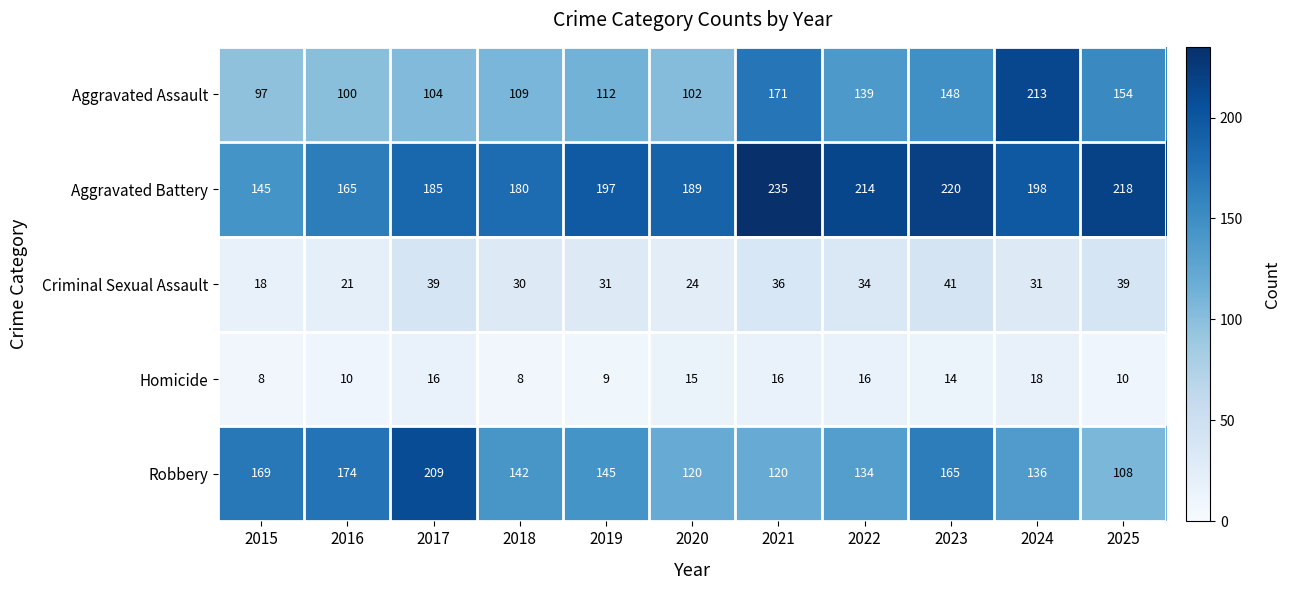

The value of Aggravated Assault at 2024 is 281. True or false?

False